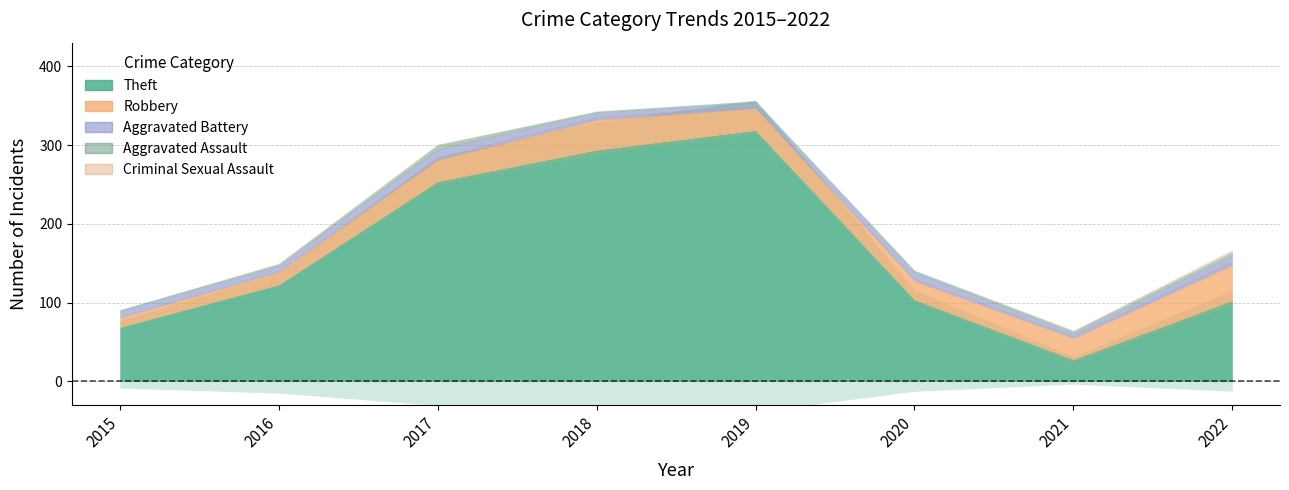

Which series has the largest range (max minus min)?

Theft